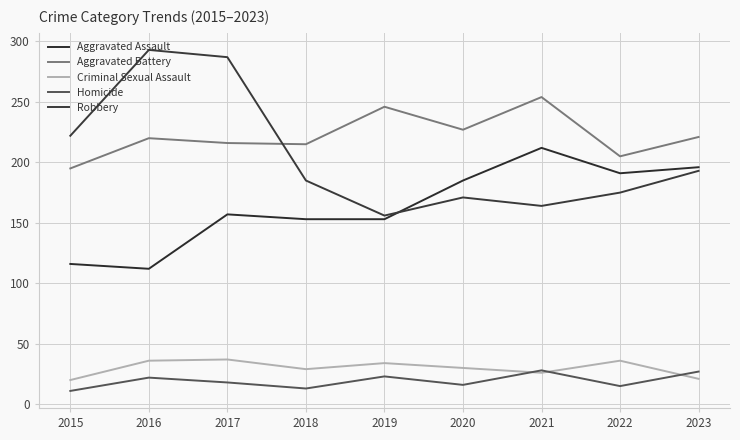

How many interior local valleys does the Aggravated Battery series have?

3